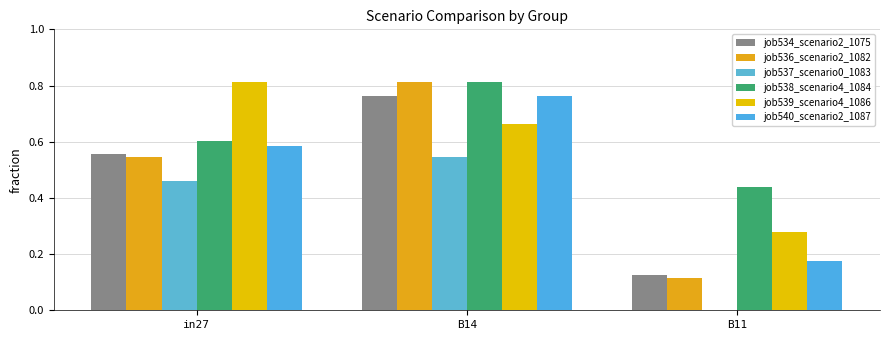

What is the average value of the job537_scenario0_1083 series?

0.3